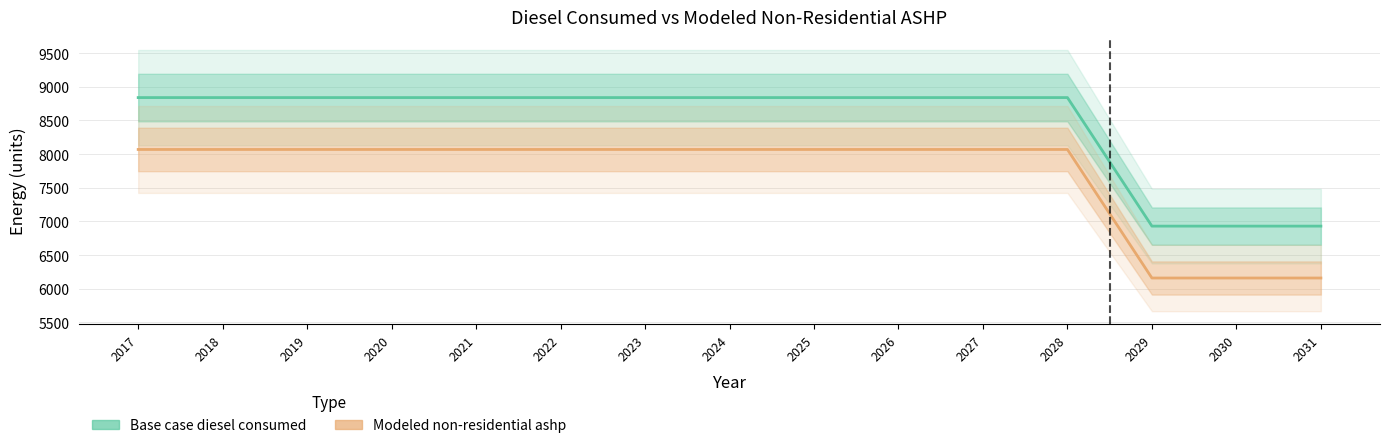

Is it true that Base case diesel consumed equals 6930.8 at 2029?

True